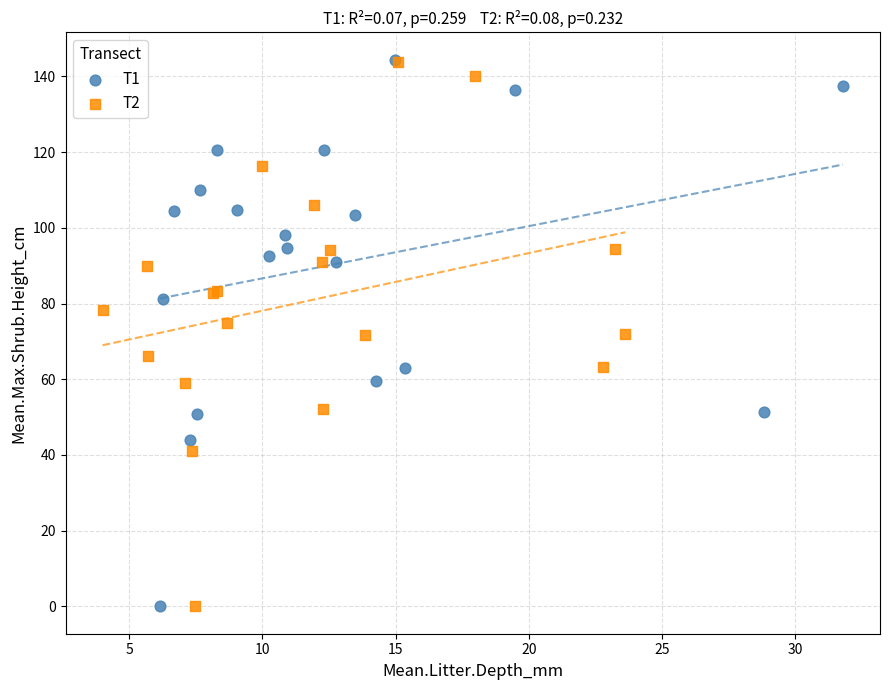

What are all the series names shown in the legend?

T1, T2